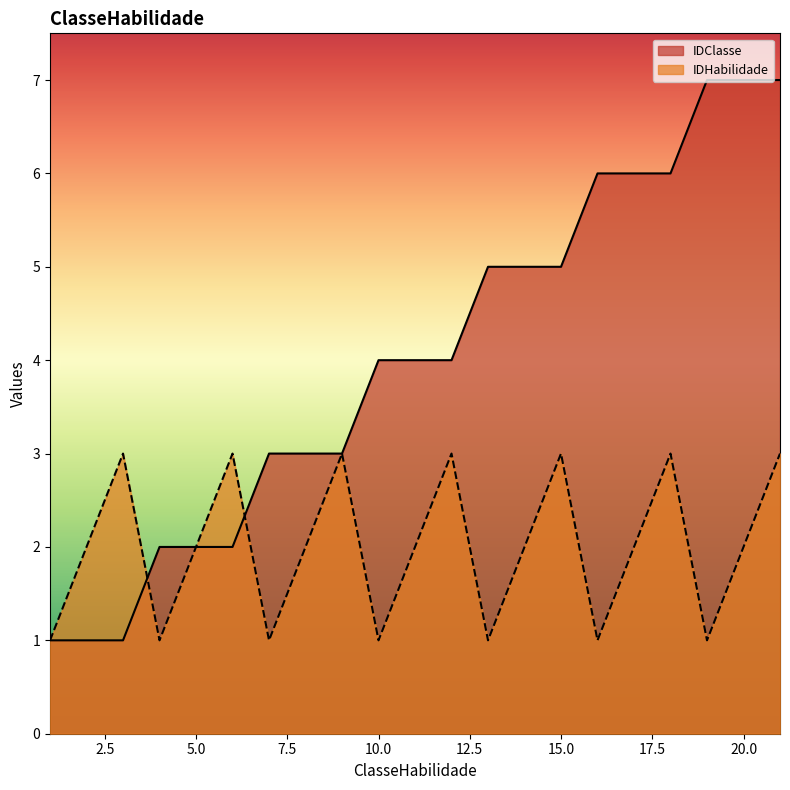

How many lines are shown in the chart?

2